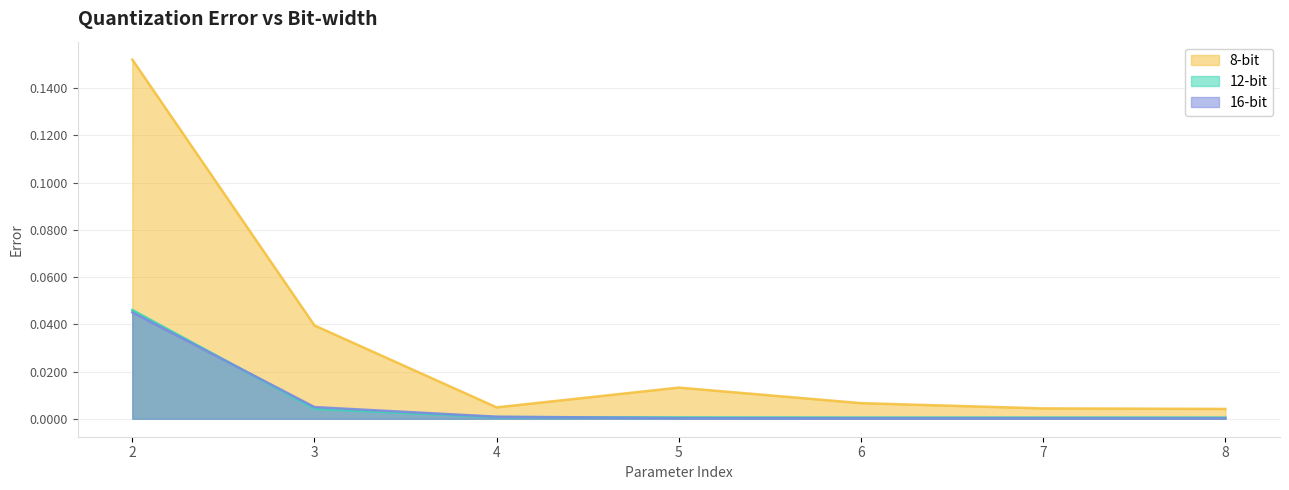

At 8, list the series in order from largest to smallest.

8-bit, 12-bit, 16-bit